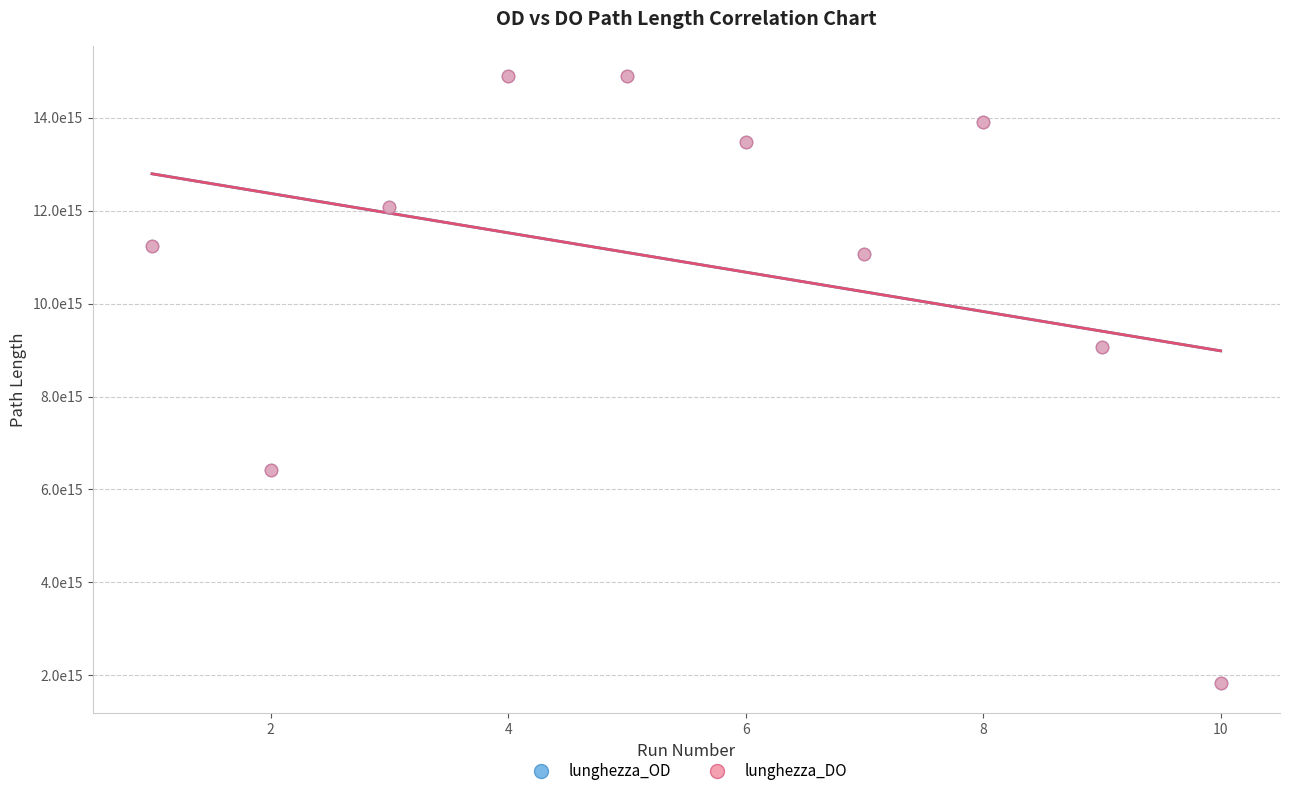

What are all the series names shown in the legend?

lunghezza_OD, lunghezza_DO